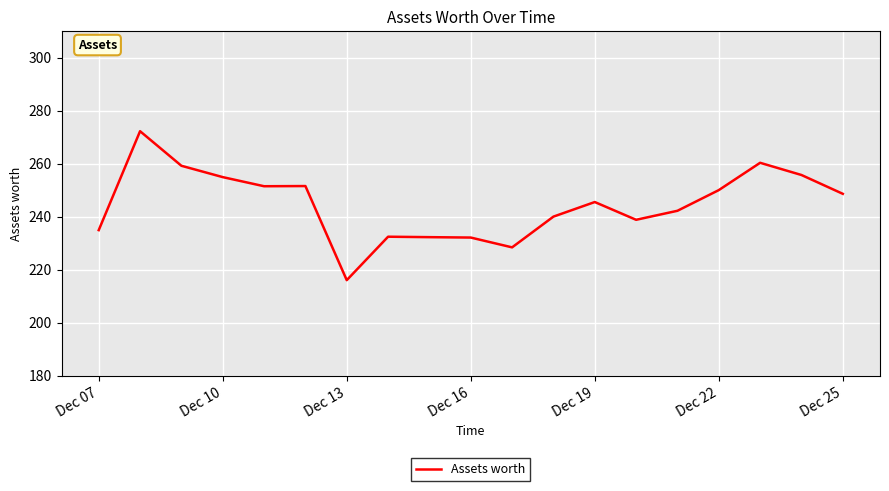

What is the maximum value shown in the chart?

272.3